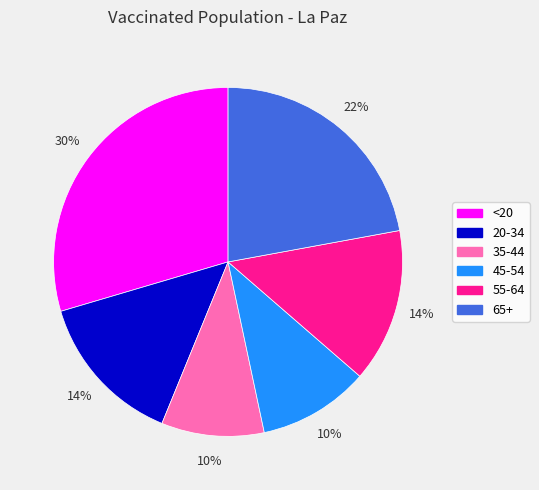

Combined, do 55-64 and 65+ account for over 50%?

No